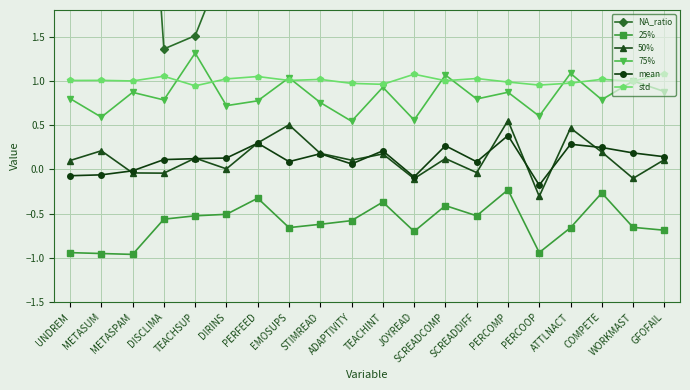

What is the difference between the 50% values at ADAPTIVITY and PERCOMP?

0.4